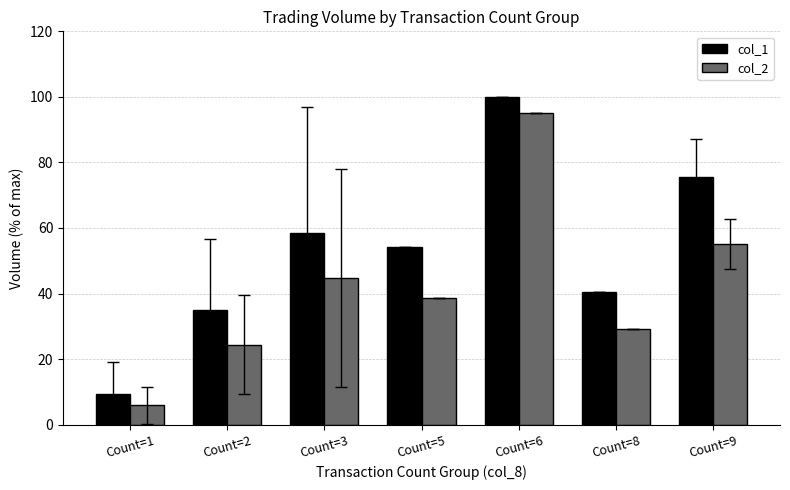

What is the sum of all col_1 values?

373.0